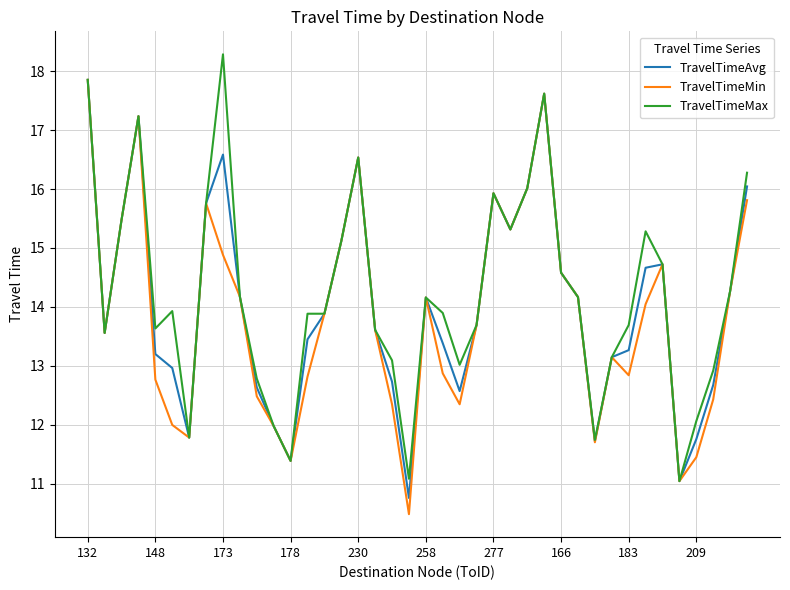

List the series in order of their overall mean, lowest first.

TravelTimeMin, TravelTimeAvg, TravelTimeMax